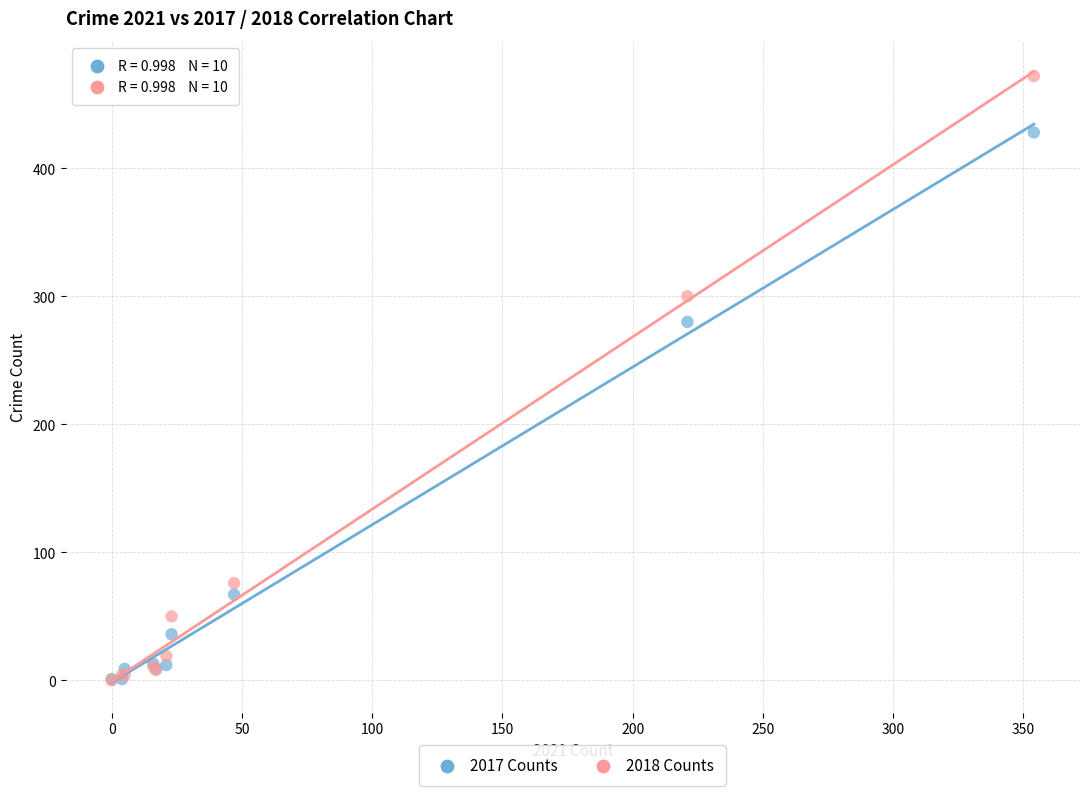

In the 2018 Counts series, what Y value is closest to 236?

300